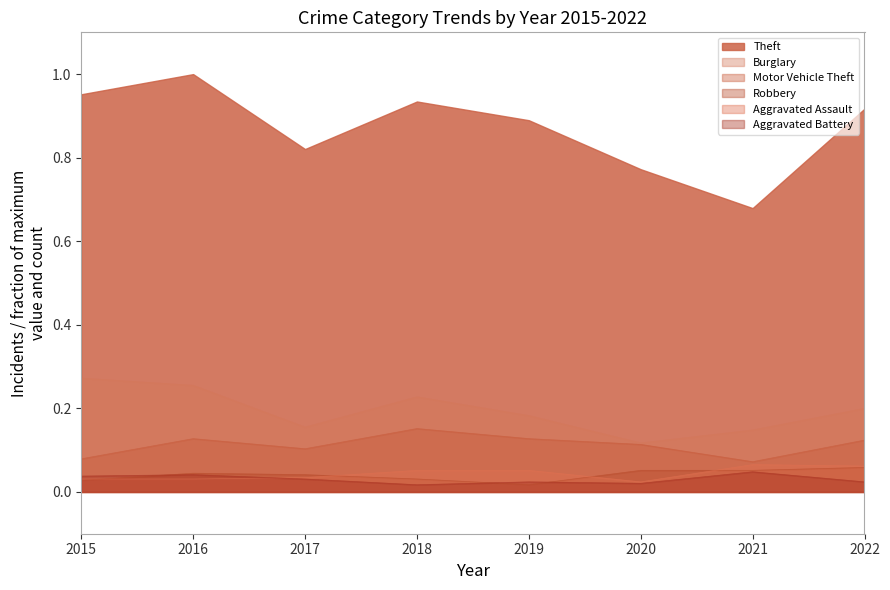

Is the value of Robbery at 2017 greater than the value of Theft at 2015?

No